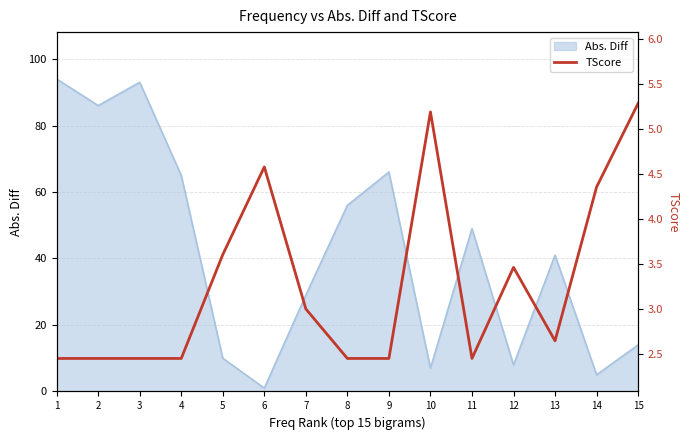

True or false: the data shows 2.4 at 3.

True